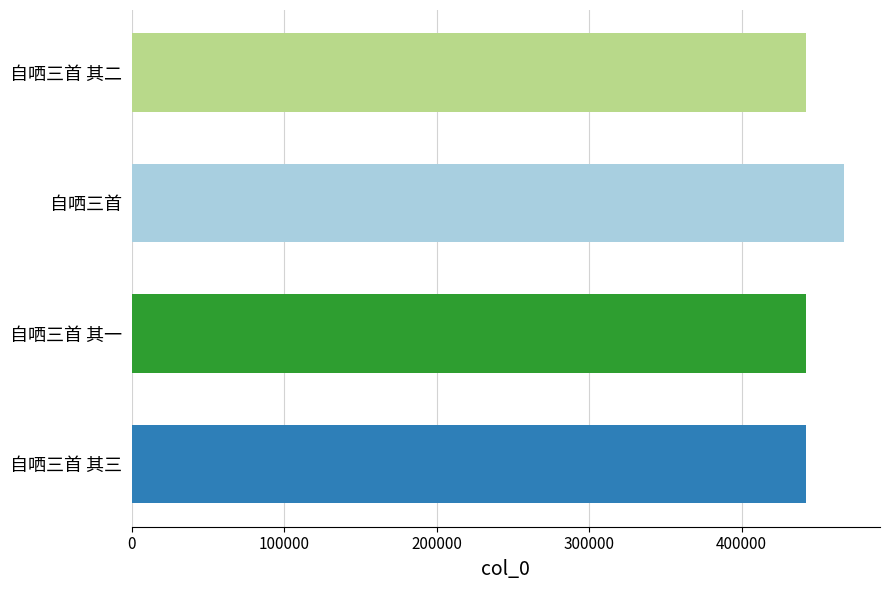

Which has a higher value, 自哂三首 or 自哂三首 其二?

自哂三首